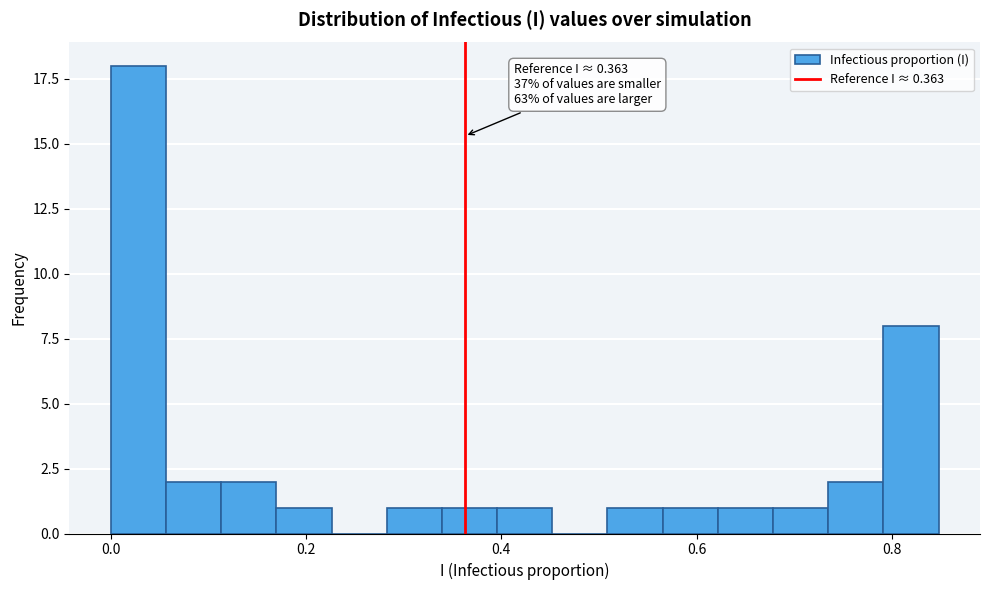

Read against the x-axis, roughly where is the centre of the tallest bar?

0.02